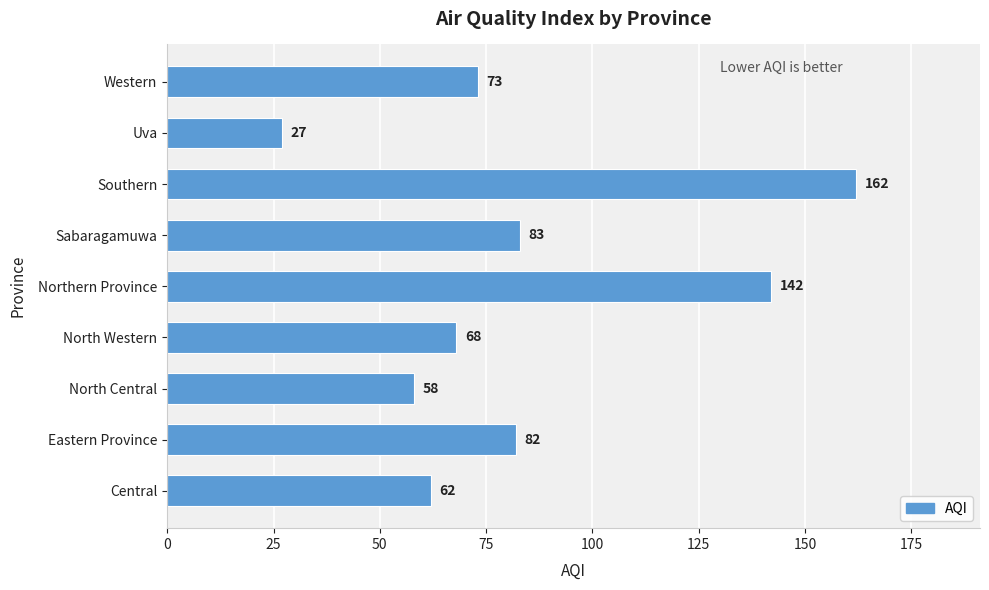

Reading bottom to top, extract all data points from this chart.

62	82	58	68	142	83	162	27	73